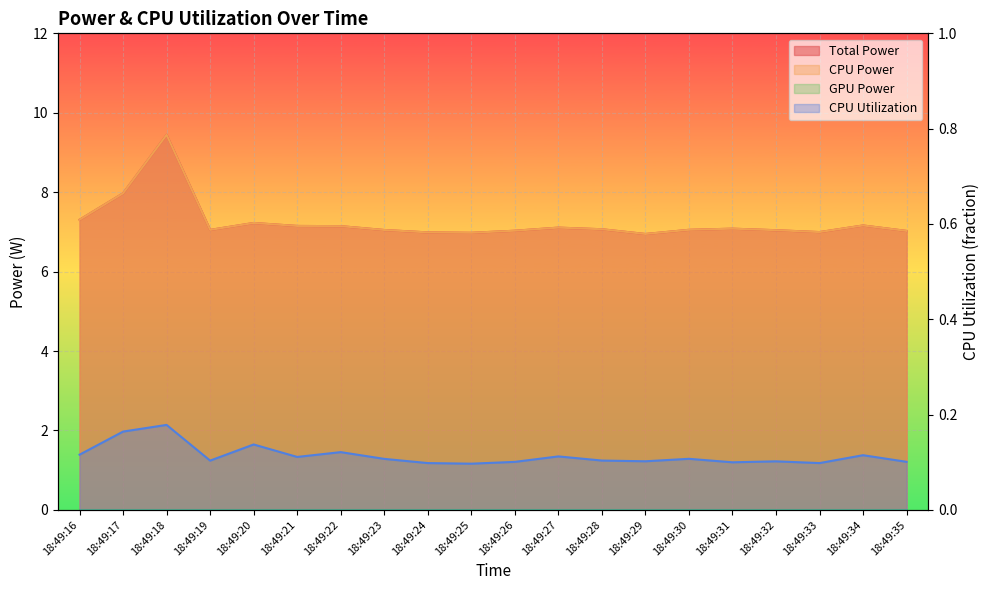

What is the total value across all series at 18:49:18?

19.1